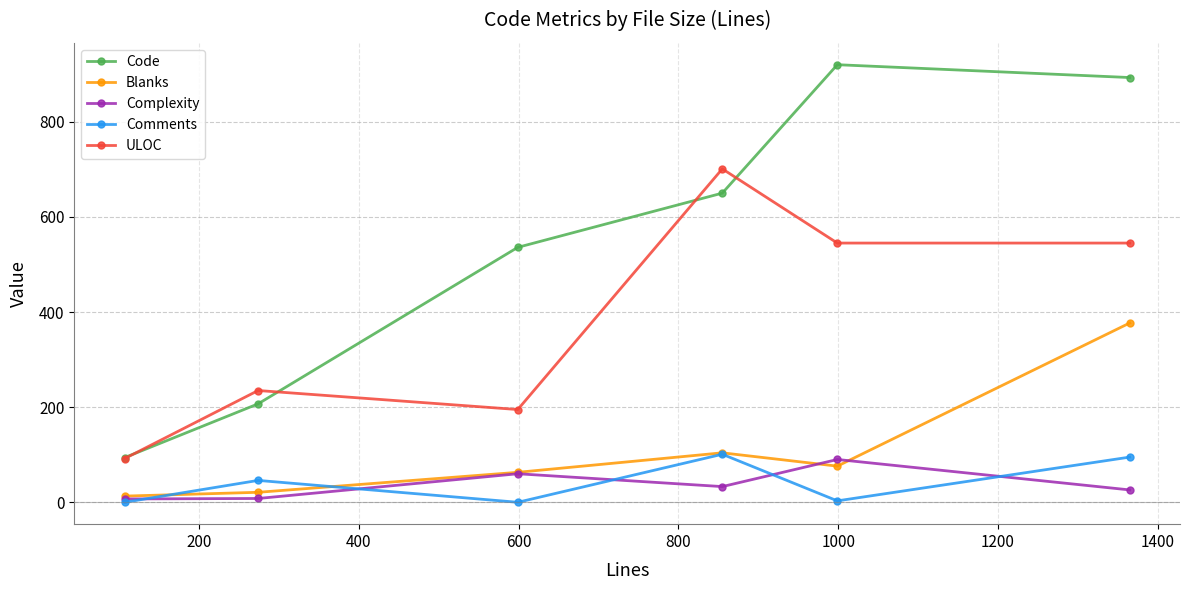

How many distinct data groups are displayed?

5